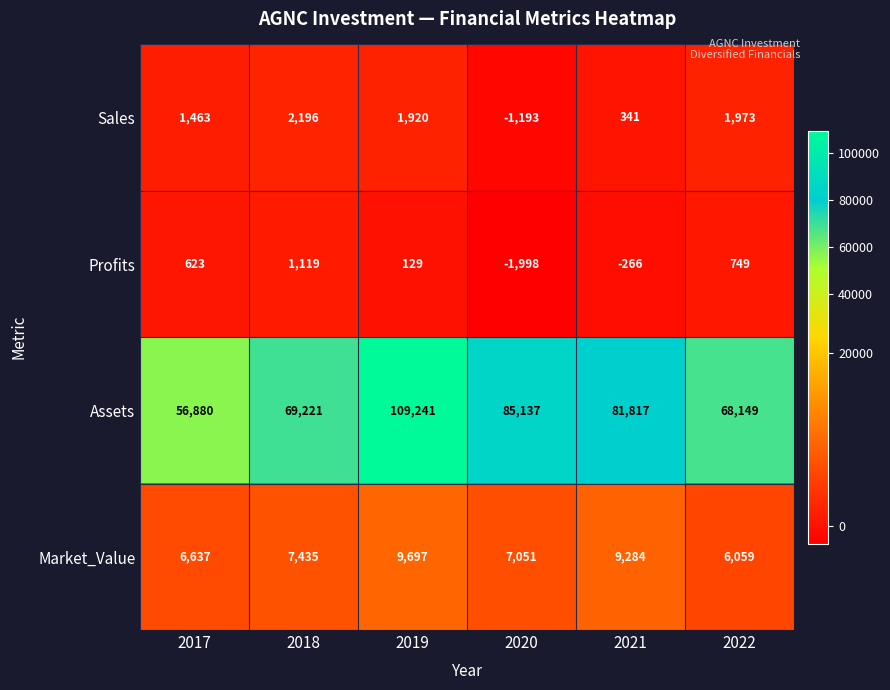

How many distinct data groups are displayed?

4